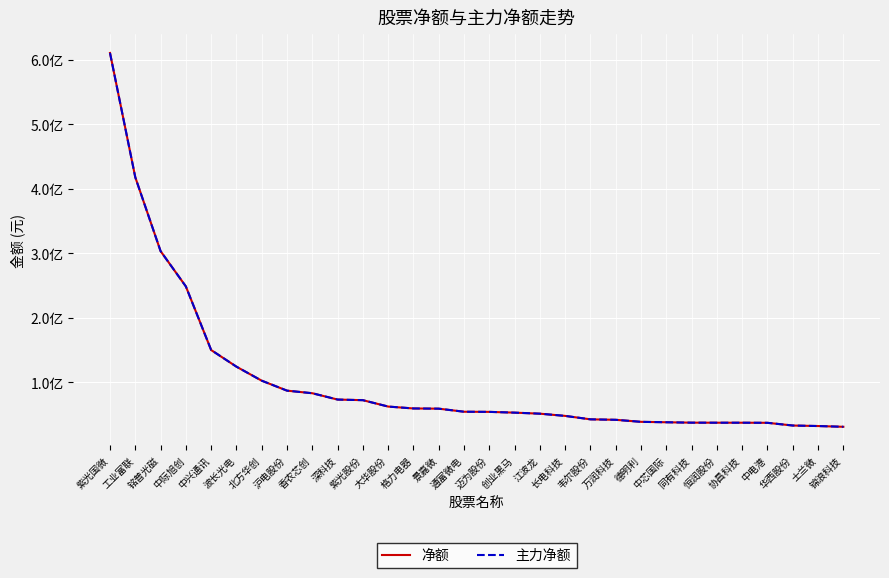

Does the chart have visible grid lines?

Yes